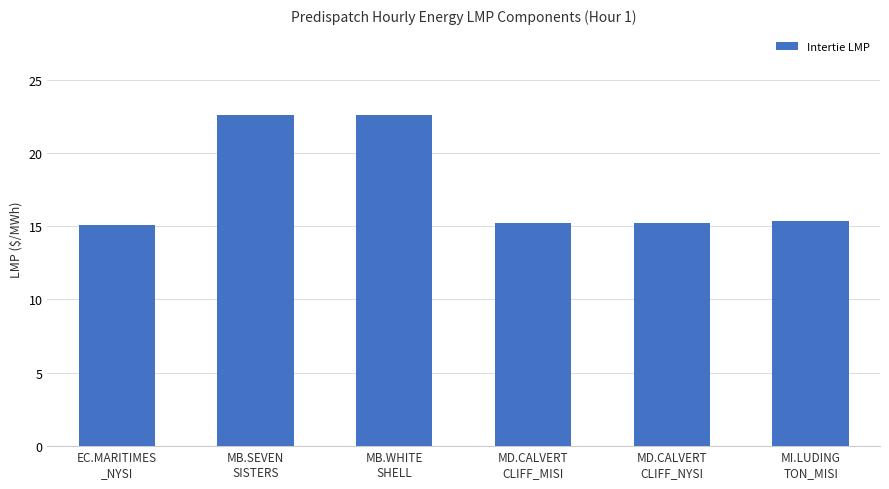

What is the change in value from MD.CALVERT
CLIFF_MISI to MI.LUDING
TON_MISI?

+0.1